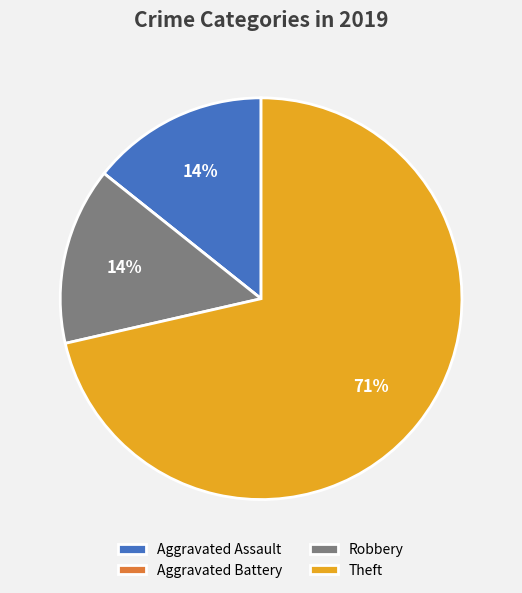

To the nearest percent, what portion does Aggravated Assault represent?

14%